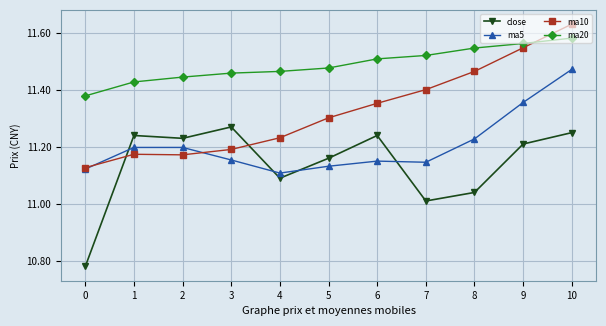

The value of ma5 at 9 is 15.2. True or false?

False